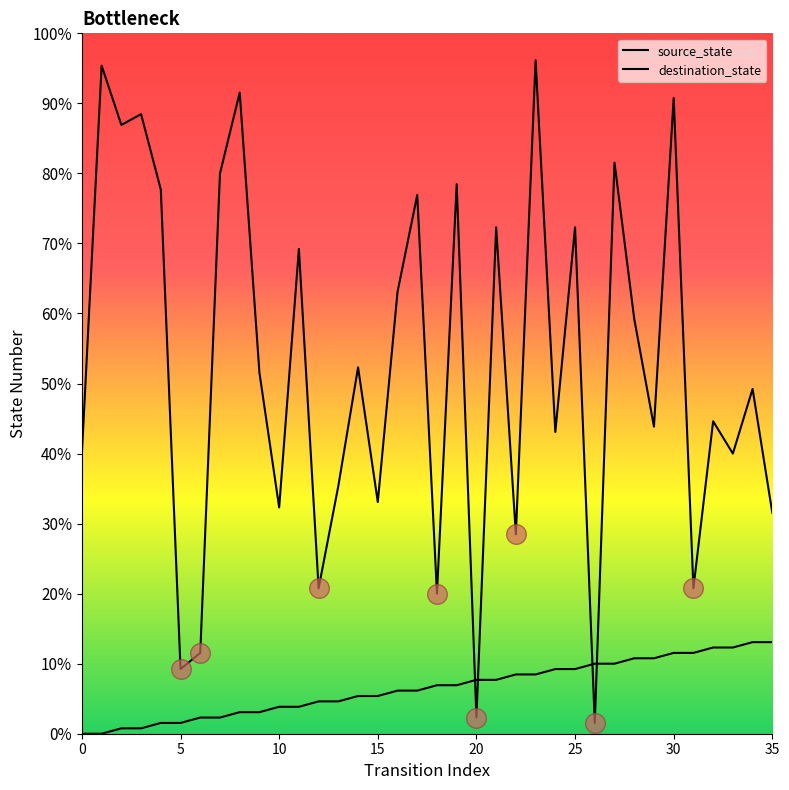

At which category is the sum across all series the highest?

23